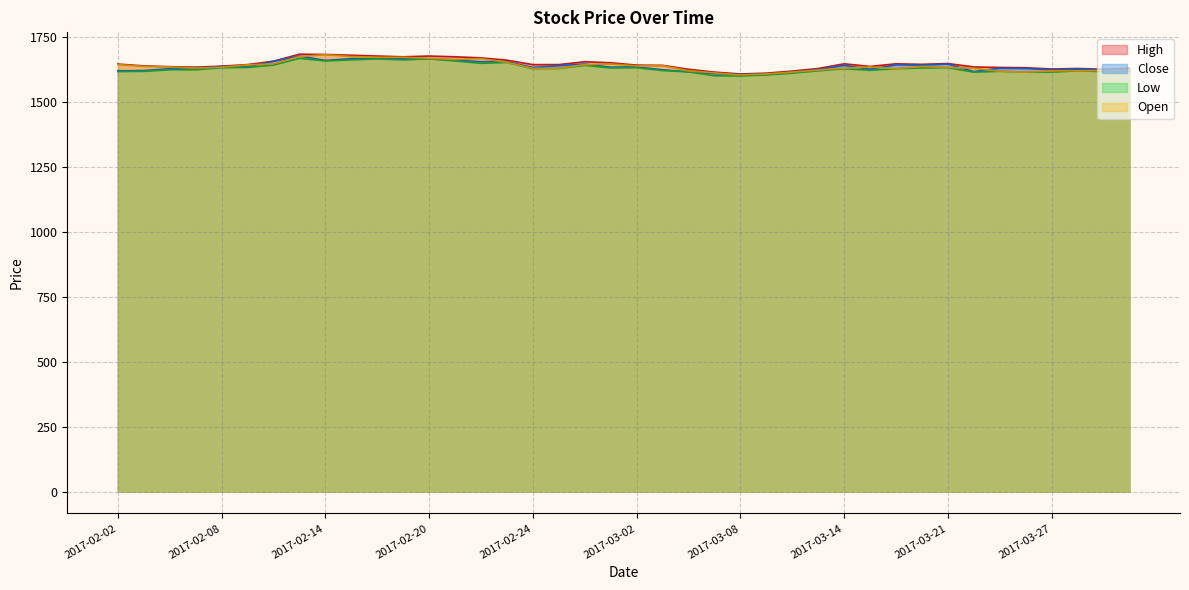

Rank the series at 2017-03-24 from highest to lowest value.

High, Close, Low, Open